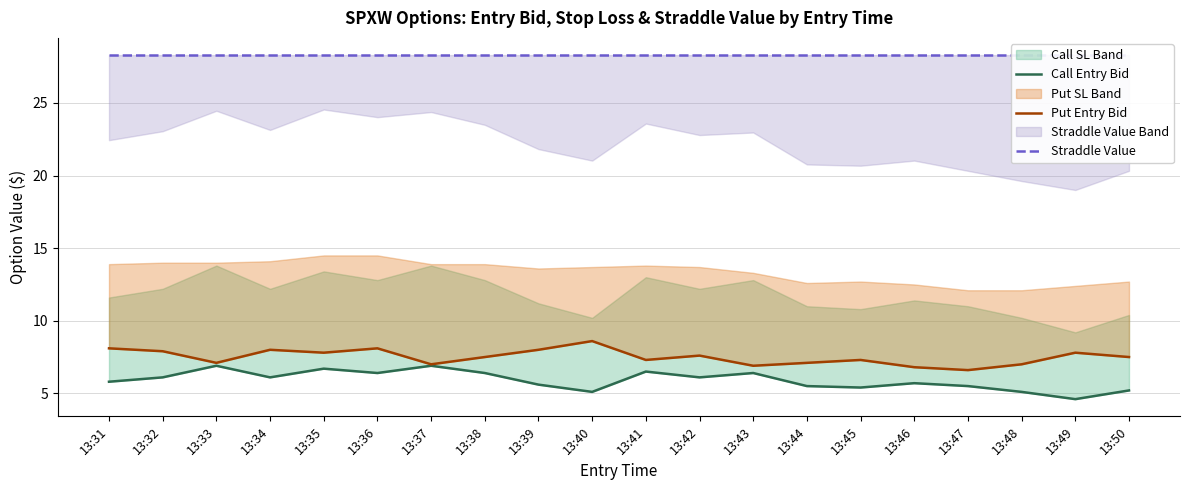

True or false: Put Entry Bid and Straddle Value intersect in this chart.

False